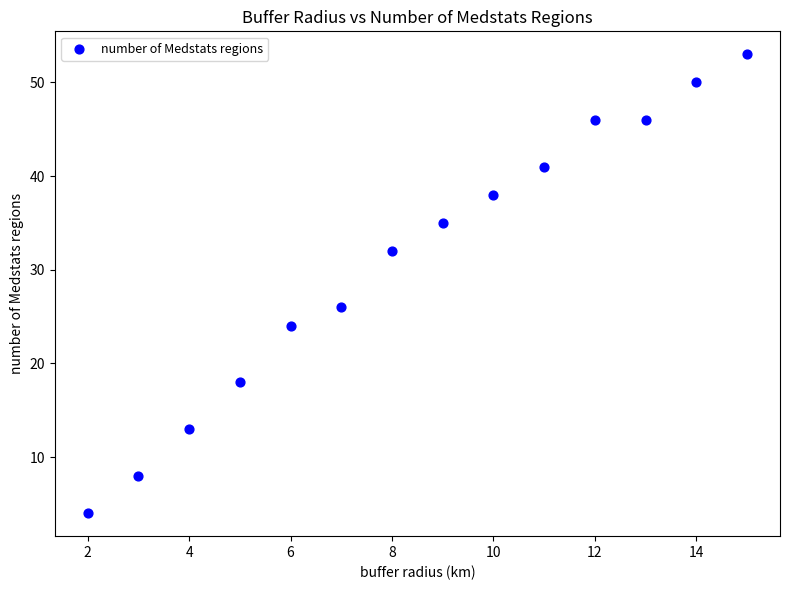

What Y value in the scatter plot is closest to 28?

26